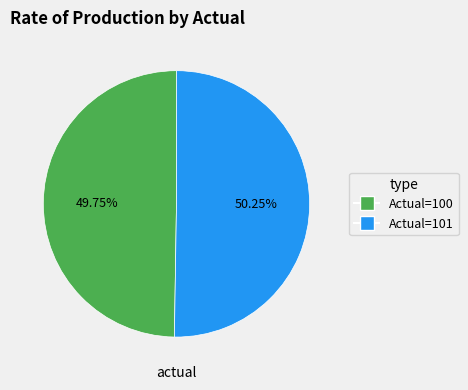

Is there any slice that represents more than half of the pie?

Yes